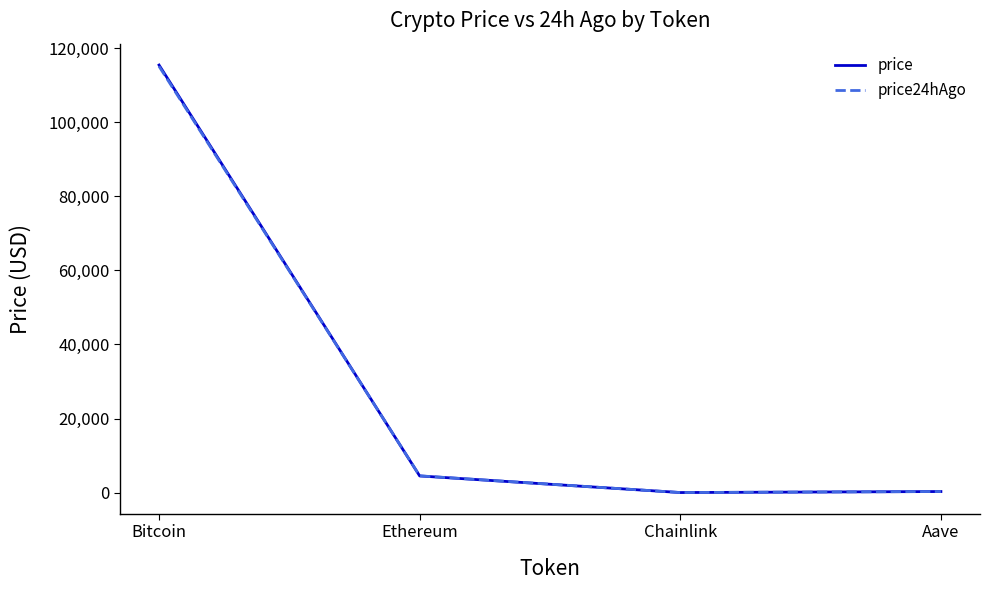

What is the average value of the price24hAgo series?

29985.9